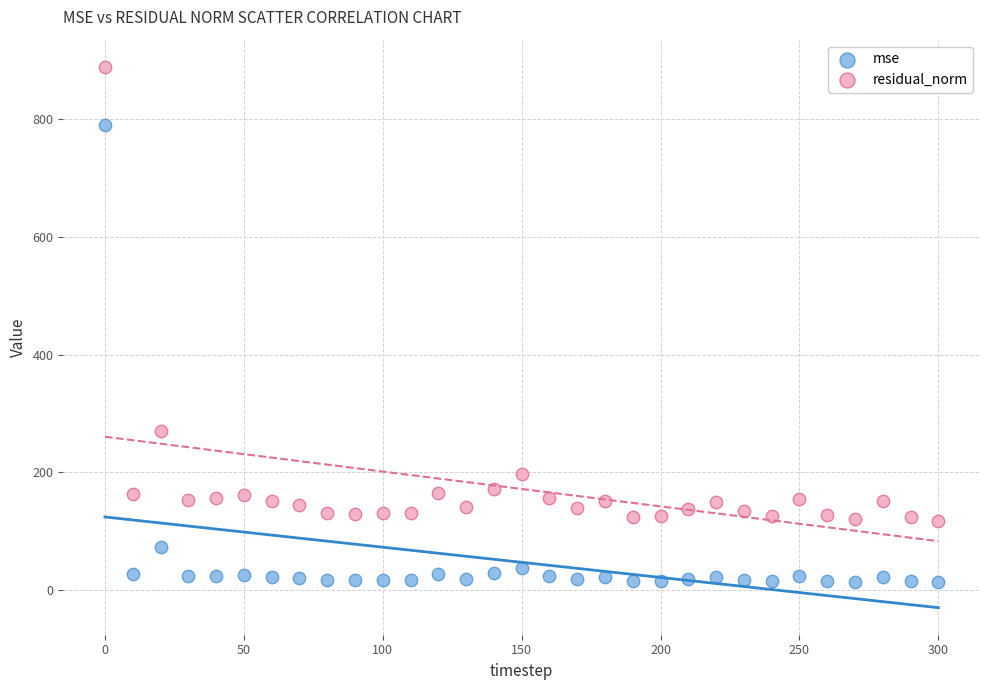

In the residual_norm series, what Y value is closest to 503?

270.1